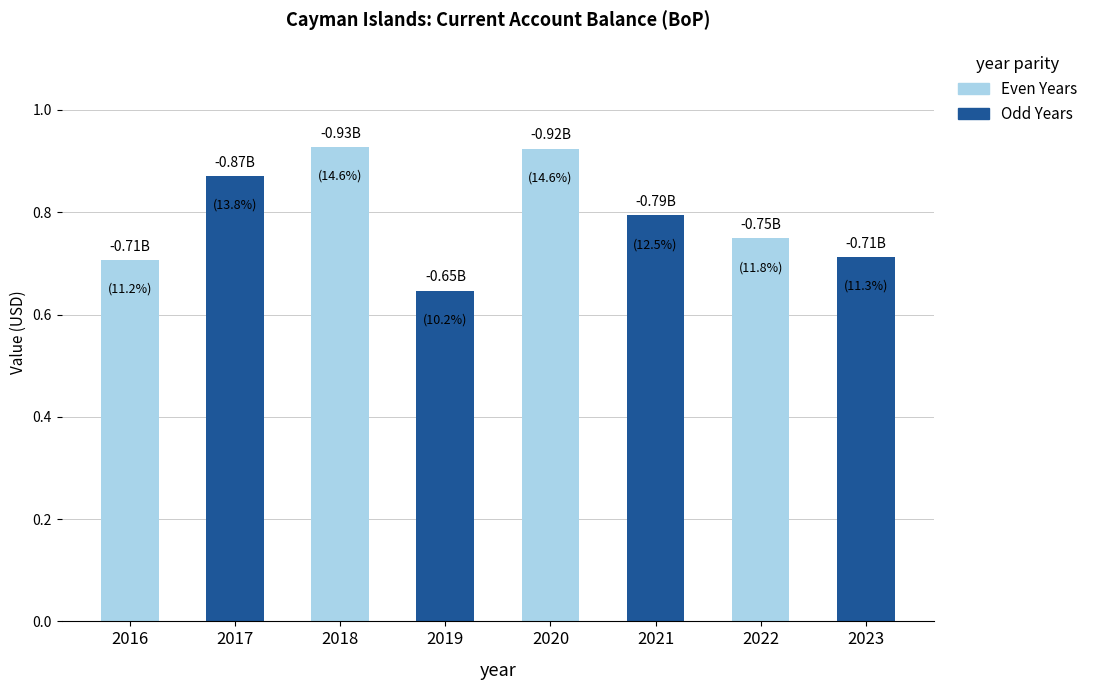

Is it true that the value at 2016 is 0.7?

True